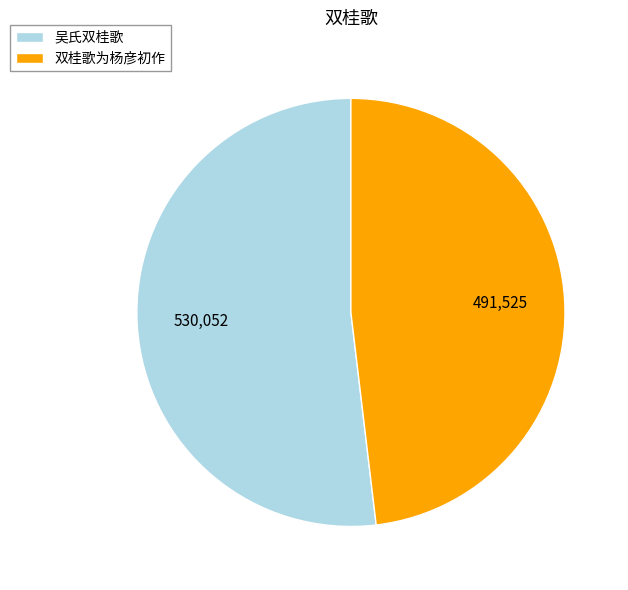

Is it true that 双桂歌为杨彦初作 is 62% of the pie?

False